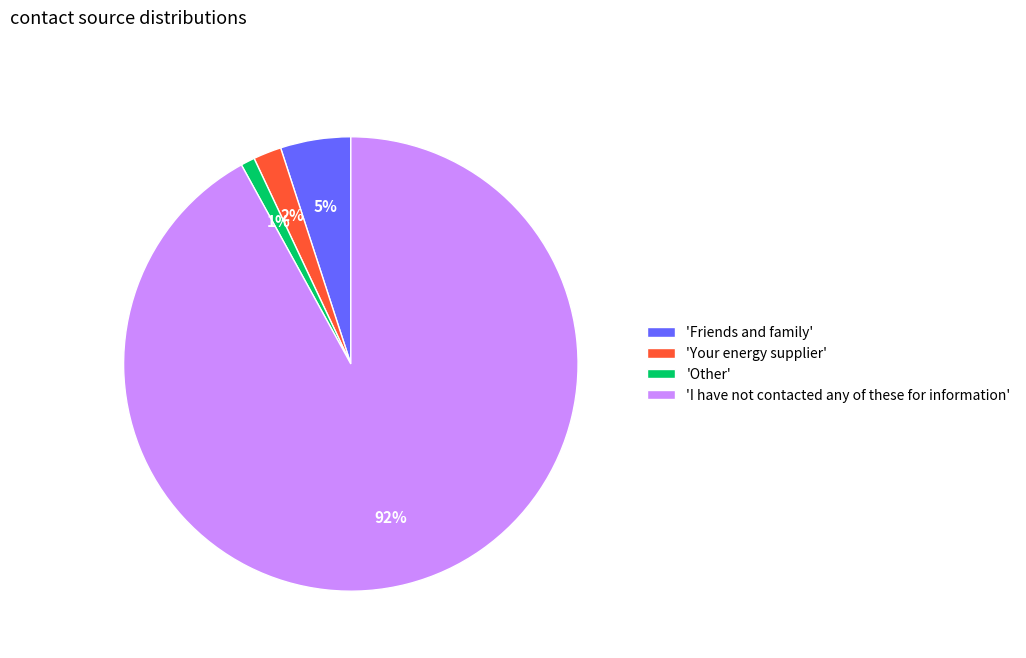

To the nearest percent, what portion does 'Other' represent?

1%